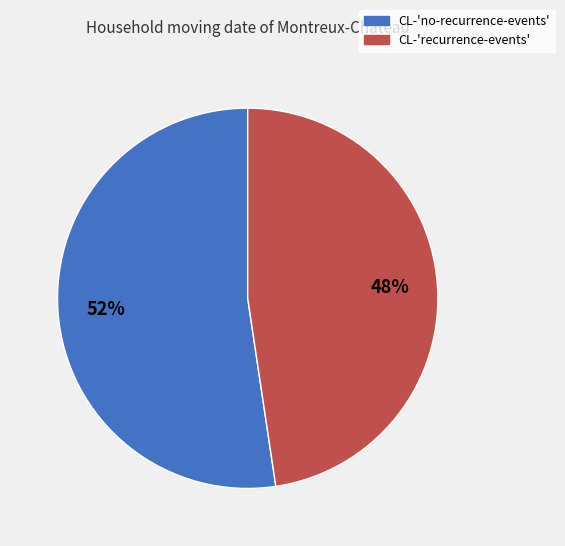

The CL-'no-recurrence-events' slice represents 52% of the pie. True or false?

True